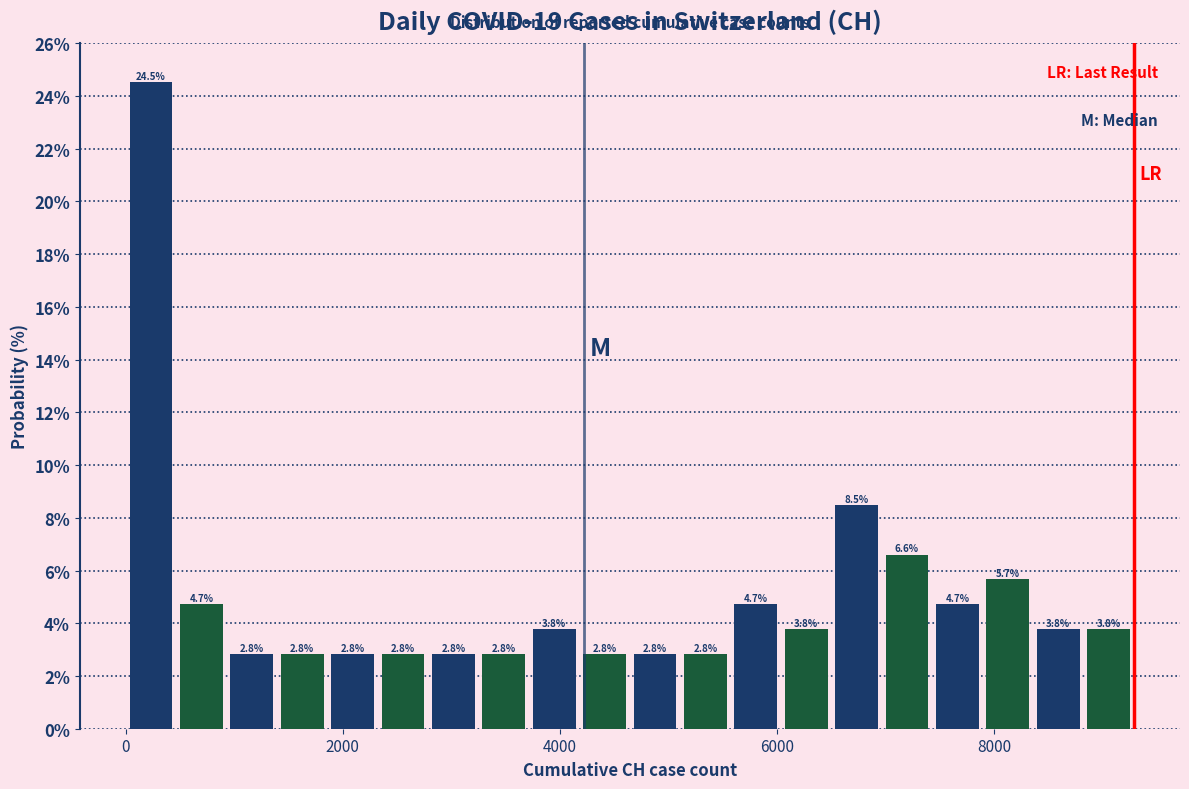

Around what value on the x-axis is the tallest bar? Give the approximate position of its centre, as read against the axis.

200